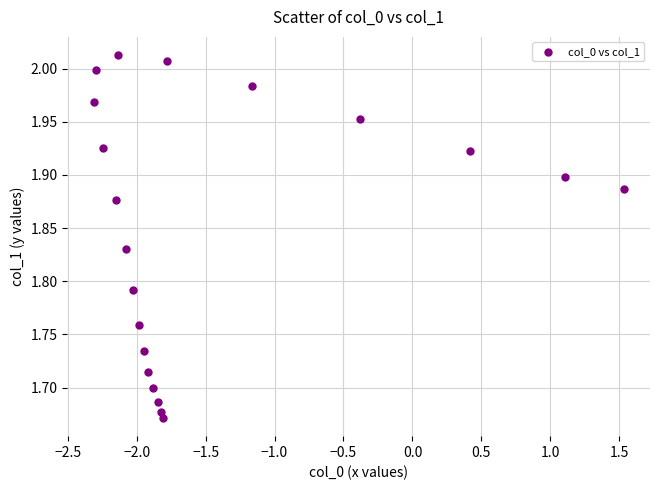

What is the range of X values (max minus min)?

3.8